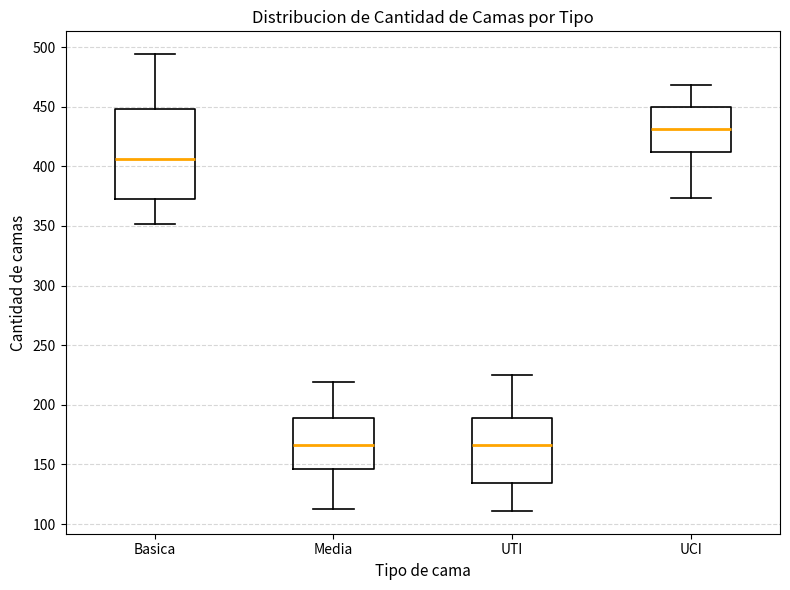

Reading left to right, transcribe this box plot: for each box, give where its median line is, the range the box spans, and where its two whiskers end, as read against the y-axis. The values are not printed on the chart, so give them approximately, as read against the axis.

Basica: median 405, box 375 to 450, whiskers 350 to 495
Media: median 165, box 145 to 190, whiskers 115 to 220
UTI: median 165, box 135 to 190, whiskers 110 to 225
UCI: median 430, box 410 to 450, whiskers 375 to 470